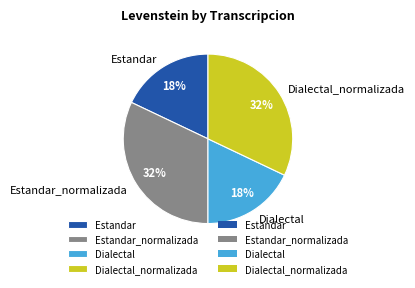

Does Dialectal account for over 50% of the chart?

No